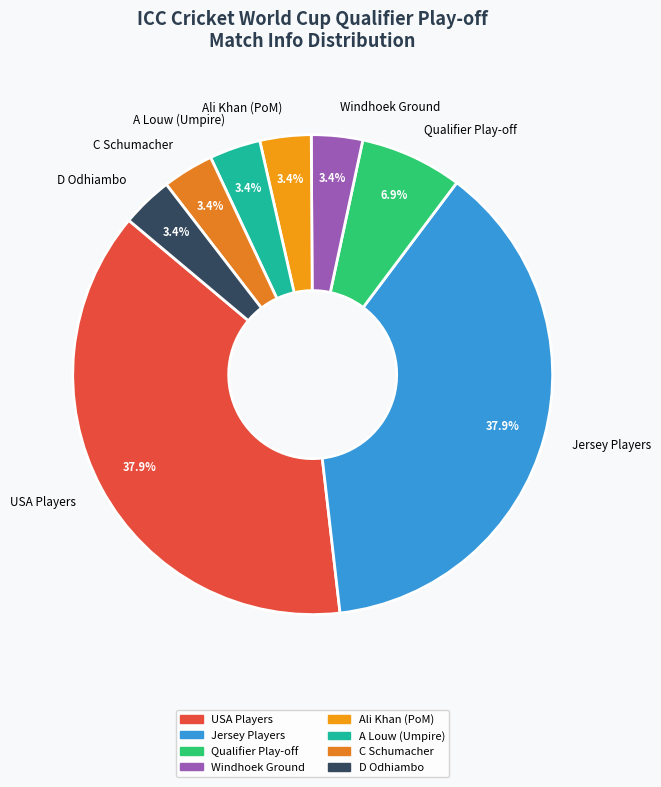

Between D Odhiambo and Jersey Players, which is larger?

Jersey Players